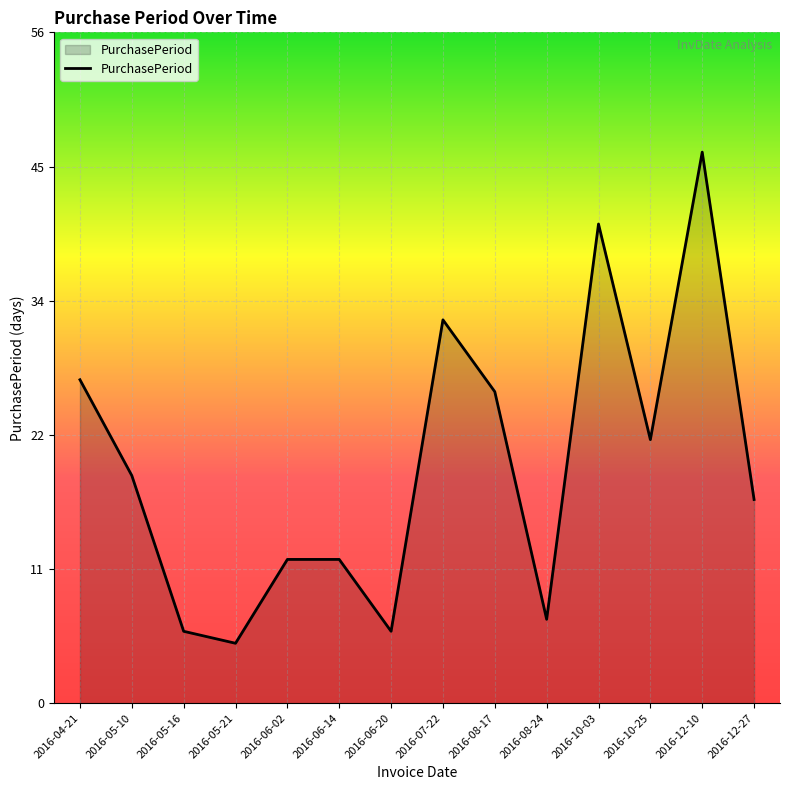

Approximately how many times larger is the value at 2016-10-03 compared to 2016-08-24?

5.7